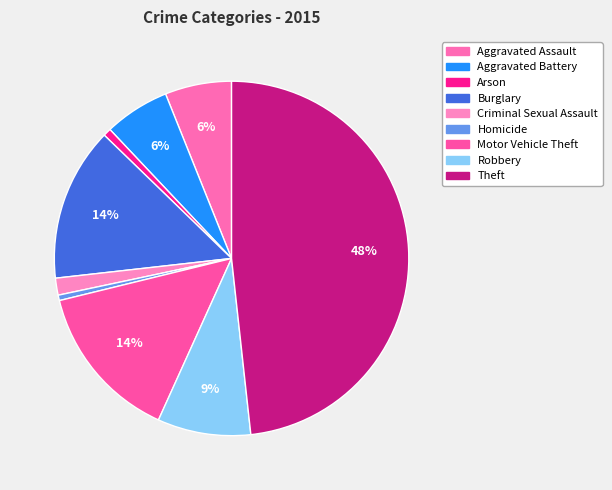

Is there a majority slice in this chart?

No